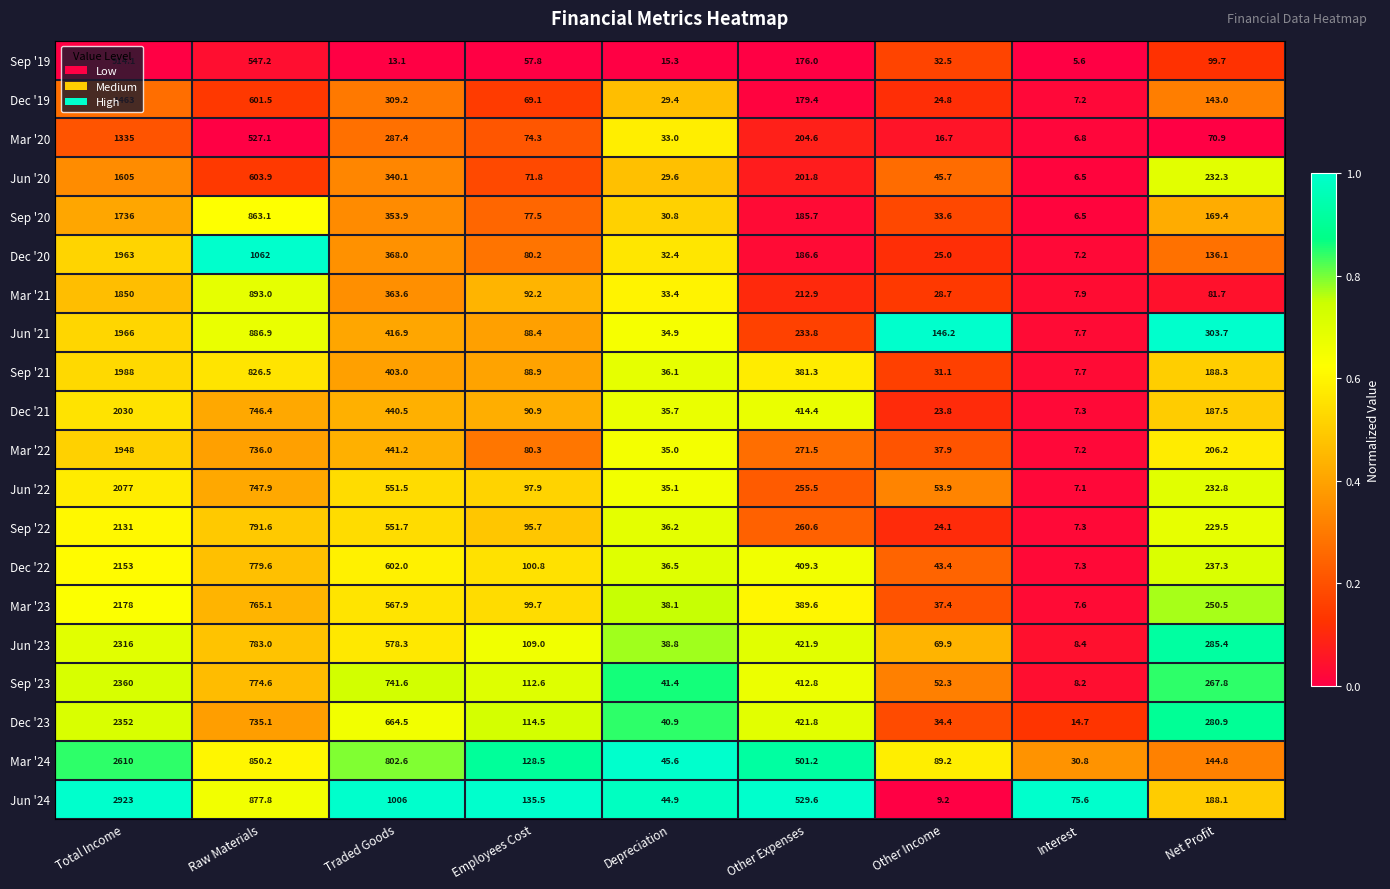

What is the difference between the maximum and minimum values in the Sep '23 series?

2351.8